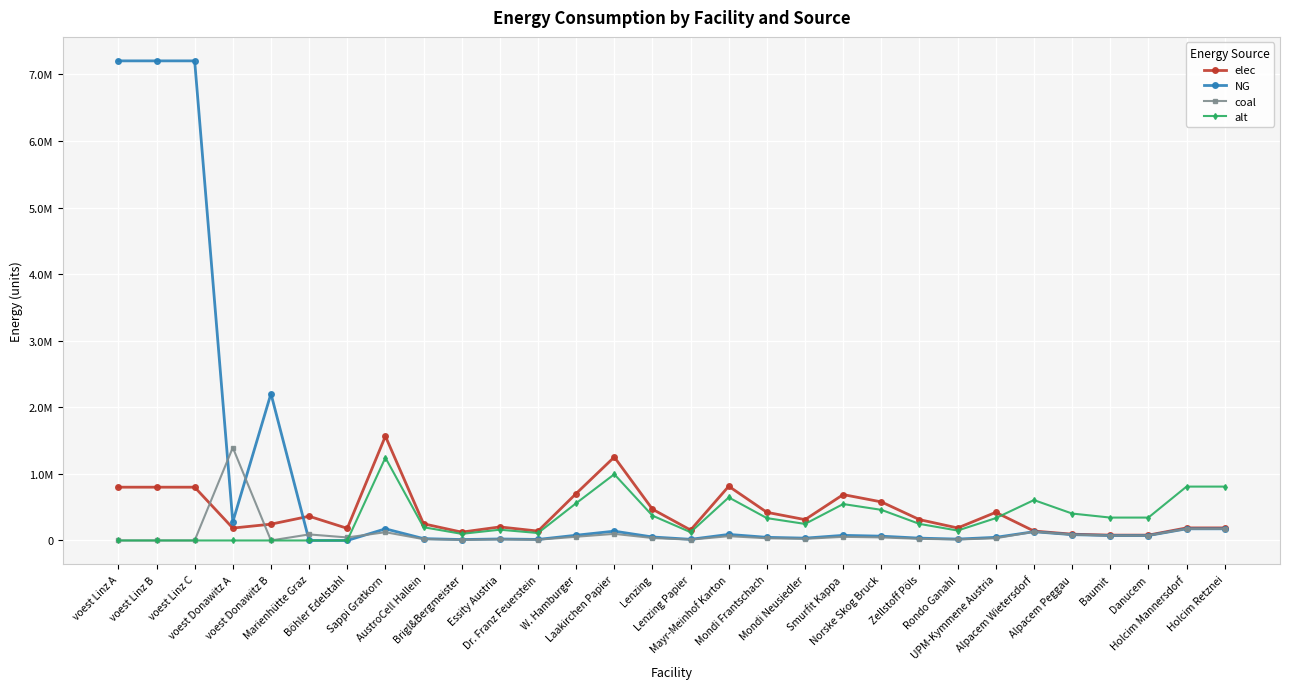

Read the alt value at AustroCell Hallein.

198919.7